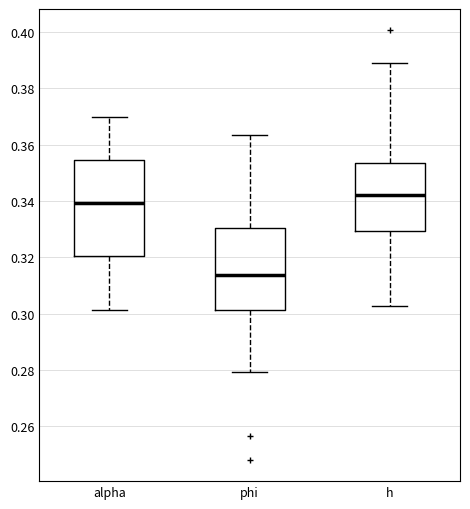

Reading left to right, transcribe this box plot: for each box, give where its median line is, the range the box spans, and where its two whiskers end, as read against the y-axis. The values are not printed on the chart, so give them approximately, as read against the axis.

alpha: median 0.340, box 0.320 to 0.354, whiskers 0.302 to 0.370
phi: median 0.314, box 0.302 to 0.330, whiskers 0.280 to 0.364
h: median 0.342, box 0.330 to 0.354, whiskers 0.302 to 0.390